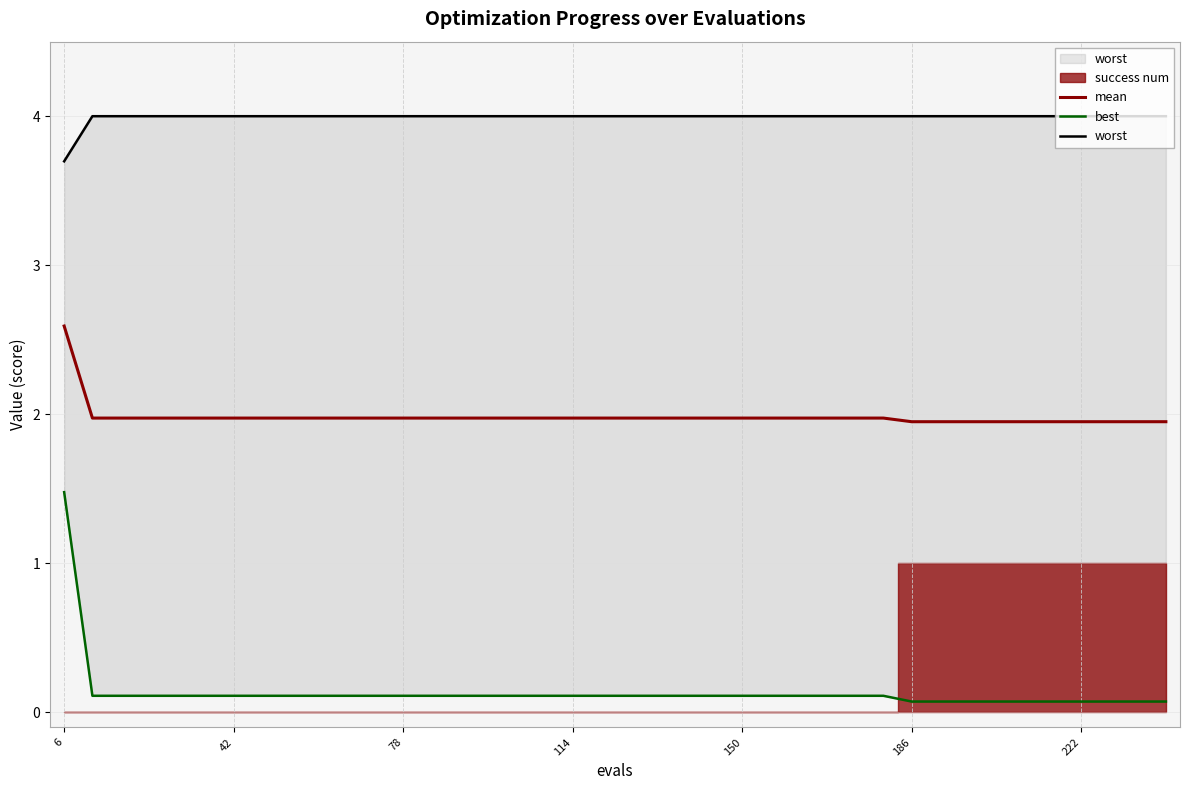

True or false: best and worst intersect in this chart.

False